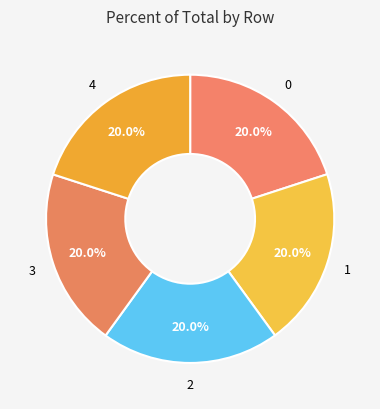

Rank the categories by value from highest to lowest.

4, 3, 2, 1, 0